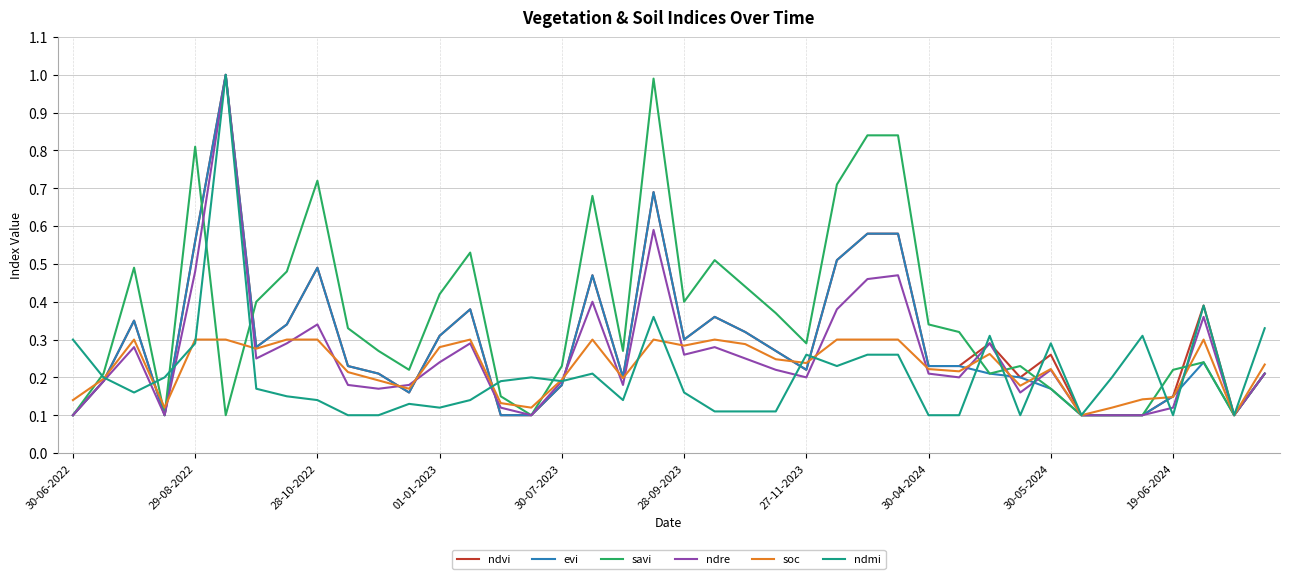

Which series has the largest total across all categories?

savi